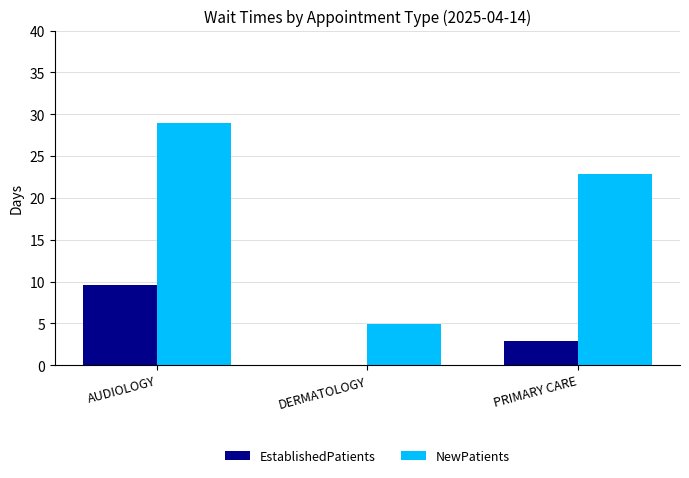

Which series has the largest range (max minus min)?

NewPatients